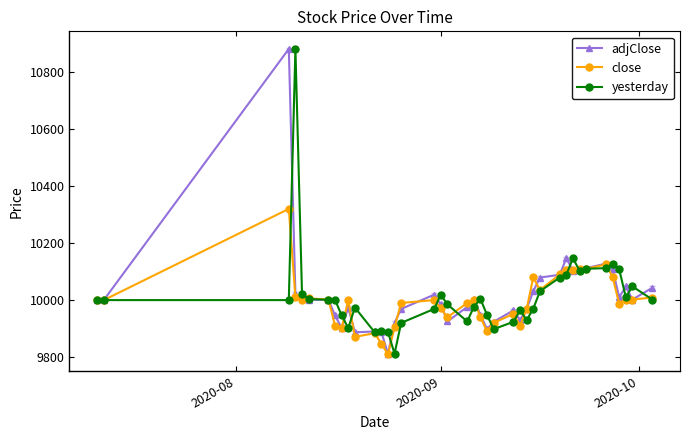

What is the value of the adjClose point at the 32nd from the left?

10103